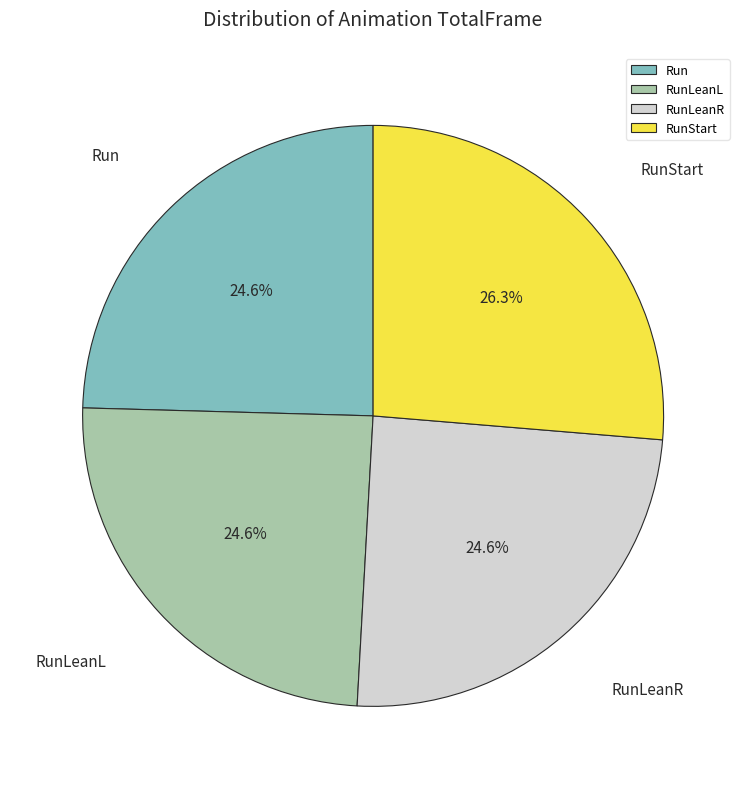

How many segments does this pie chart have?

4